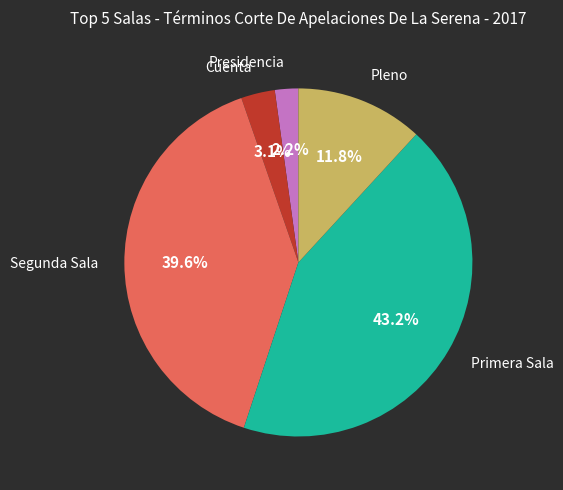

Does any single category account for the majority?

No